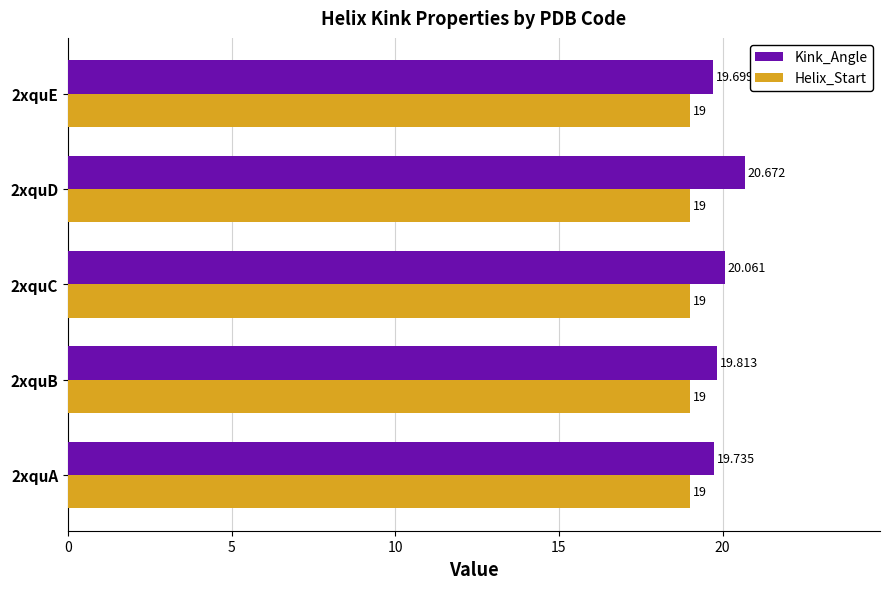

Which category has the highest value in the Kink_Angle series?

2xquD